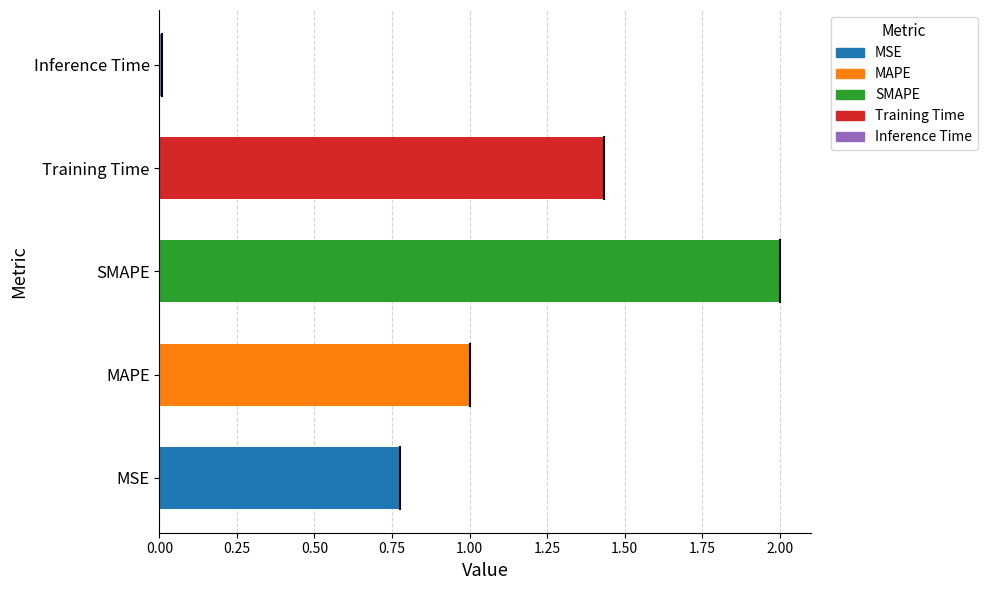

At which category does the chart reach its minimum across all series?

Inference Time